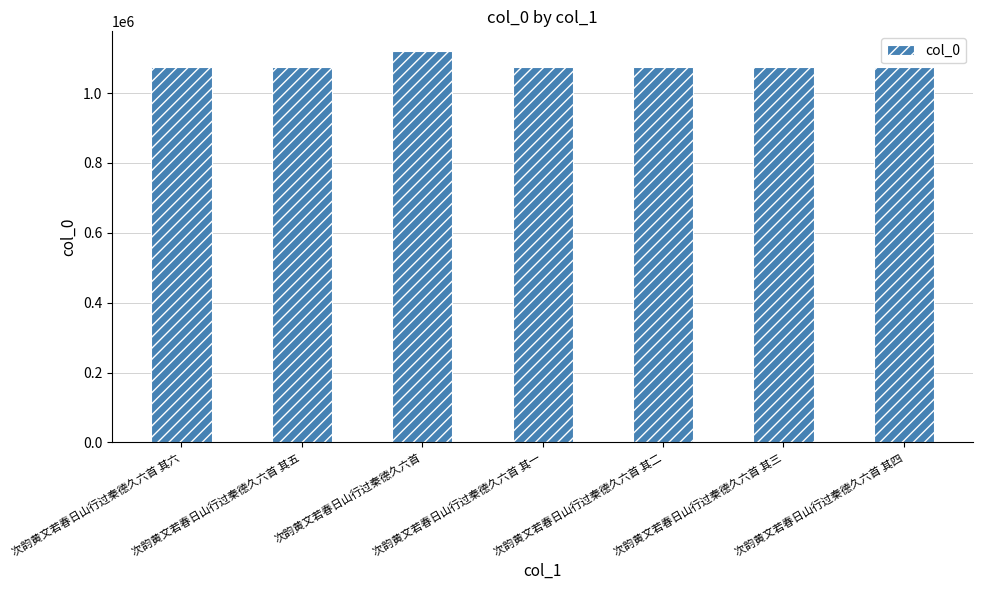

What is the average value?

1081989